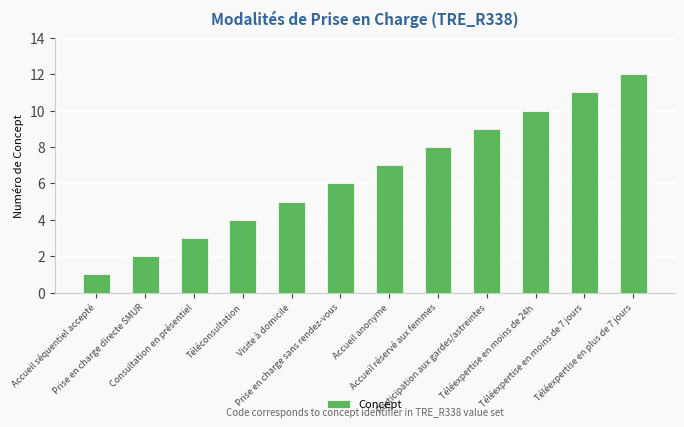

Reading left to right, what are all the values shown in this chart?

Accueil séquentiel accepté=1	Prise en charge directe SMUR=2	Consultation en présentiel=3	Téléconsultation=4	Visite à domicile=5	Prise en charge sans rendez-vous=6	Accueil anonyme=7	Accueil réservé aux femmes=8	Participation aux gardes/astreintes=9	Téléexpertise en moins de 24h=10	Téléexpertise en moins de 7 jours=11	Téléexpertise en plus de 7 jours=12